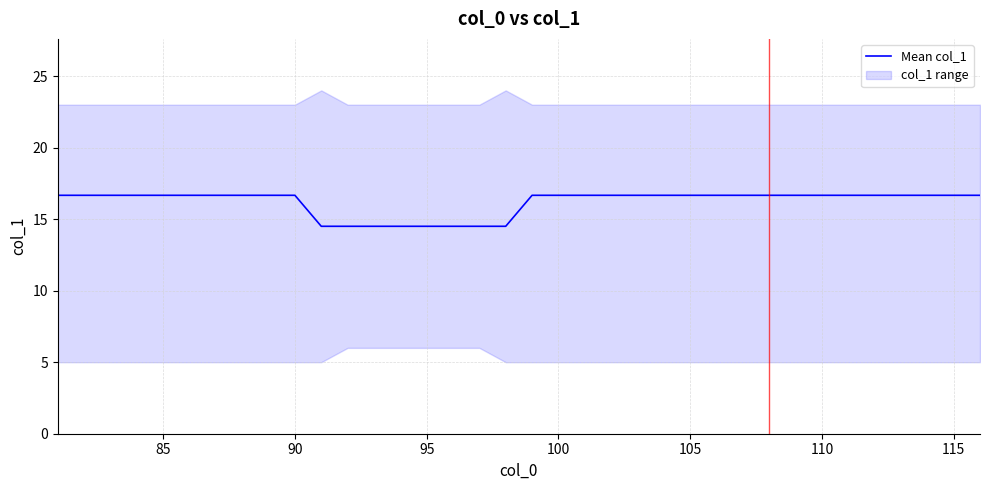

What is the highest value of the Mean col_1 series?

16.7